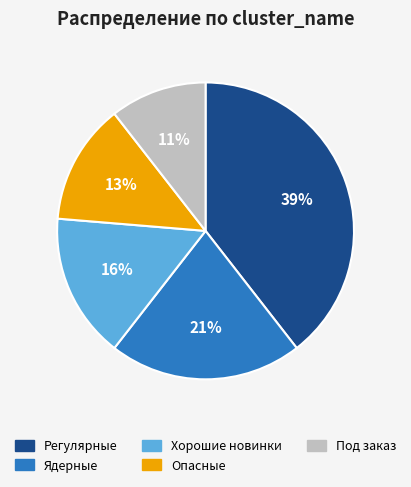

Is there any slice that represents more than half of the pie?

No